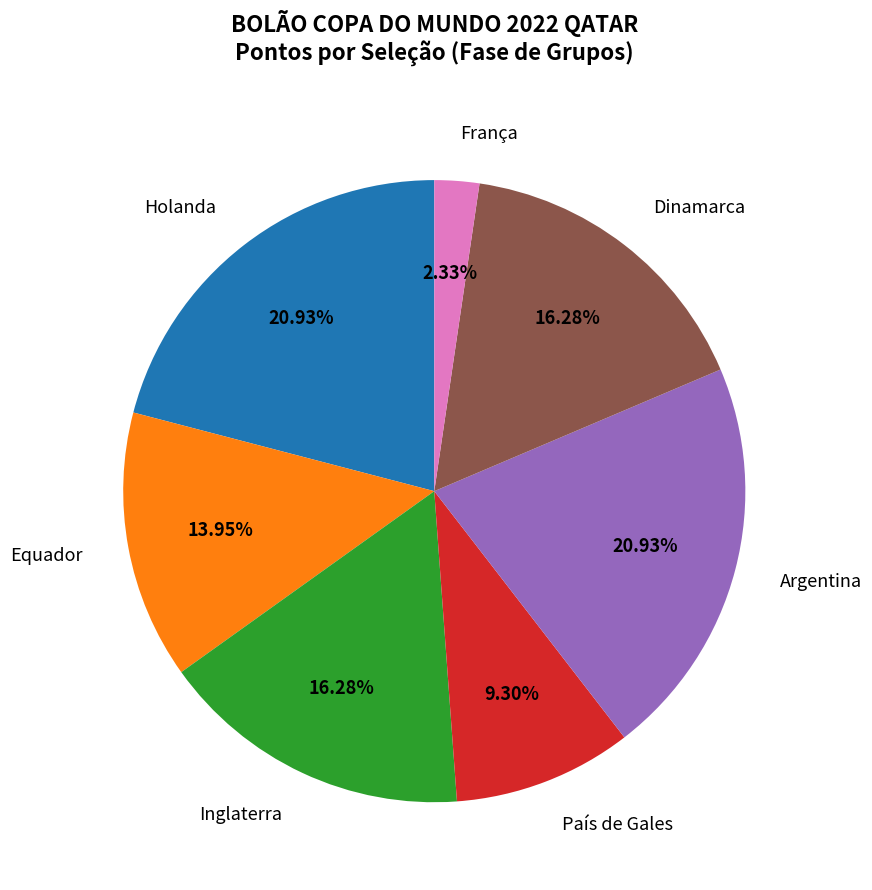

How much of the chart is everything except País de Gales?

90.7%